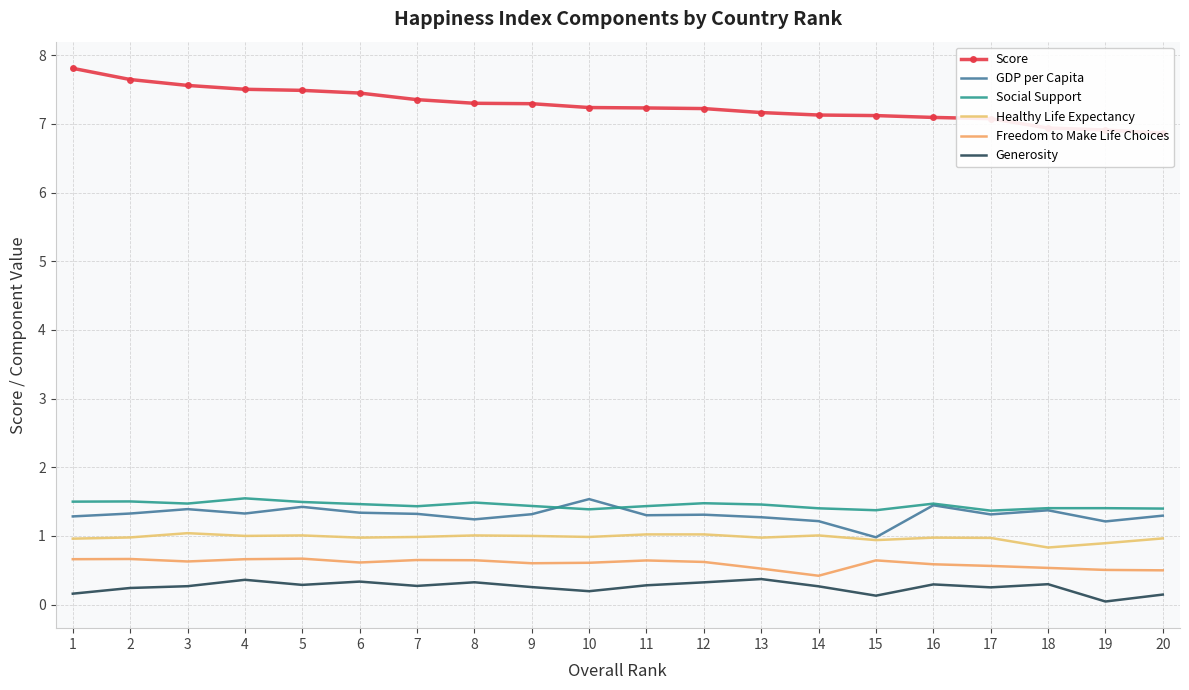

Count the Generosity values in the range 0 to 1.

20